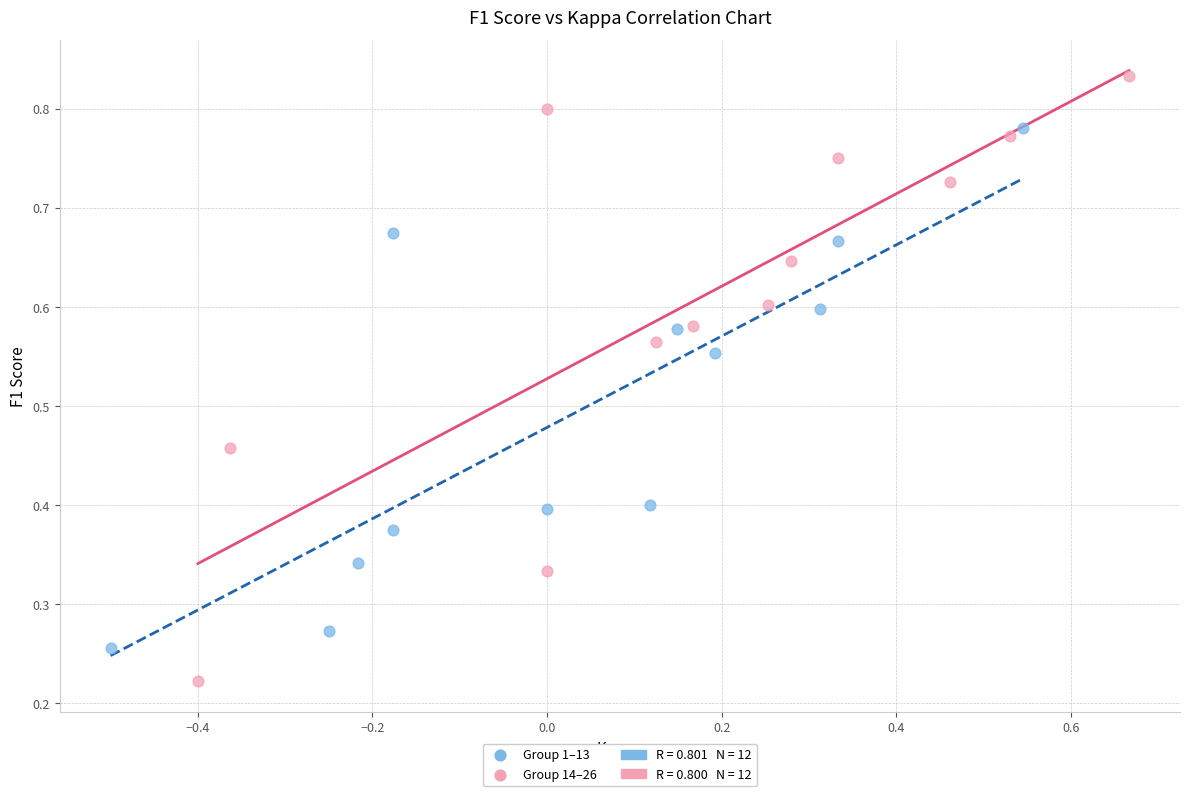

Which series contains the lowest Y value?

Group 14–26